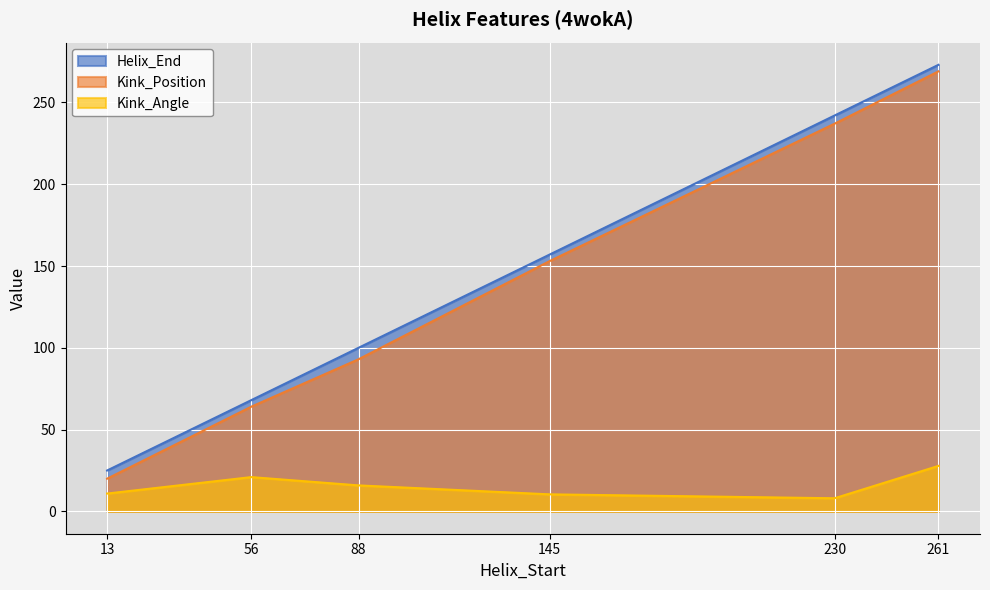

How many data points in Kink_Angle are less than 15?

3